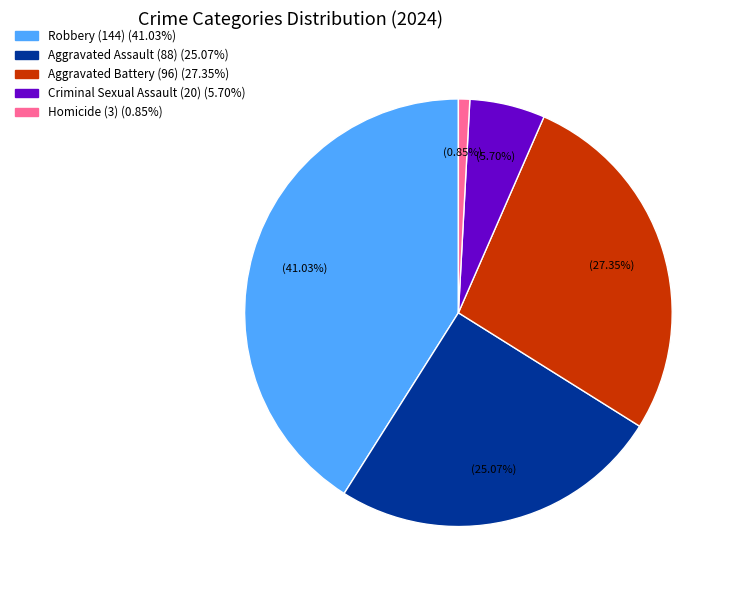

What is the largest slice in the pie chart?

Robbery